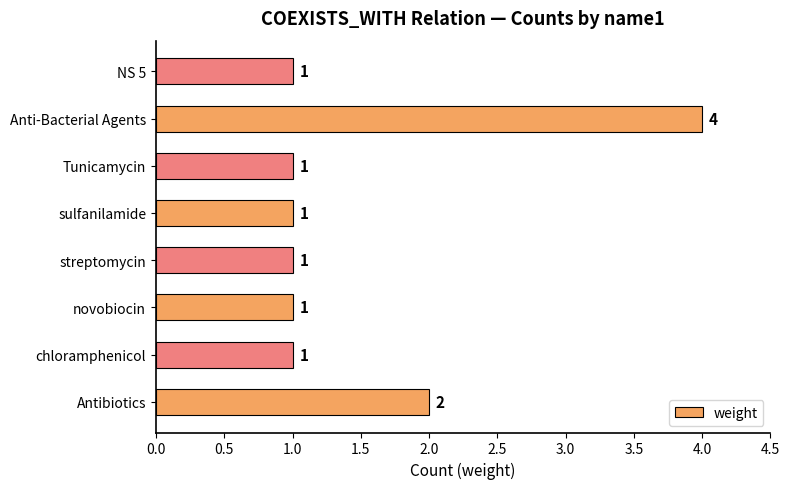

At which label is the value closest to 2?

Antibiotics